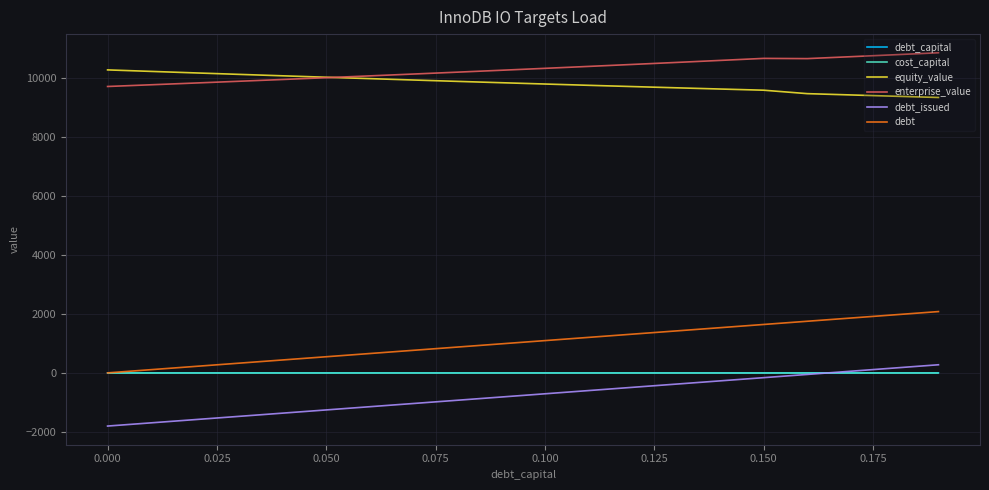

What is the smallest value displayed?

-1802.7